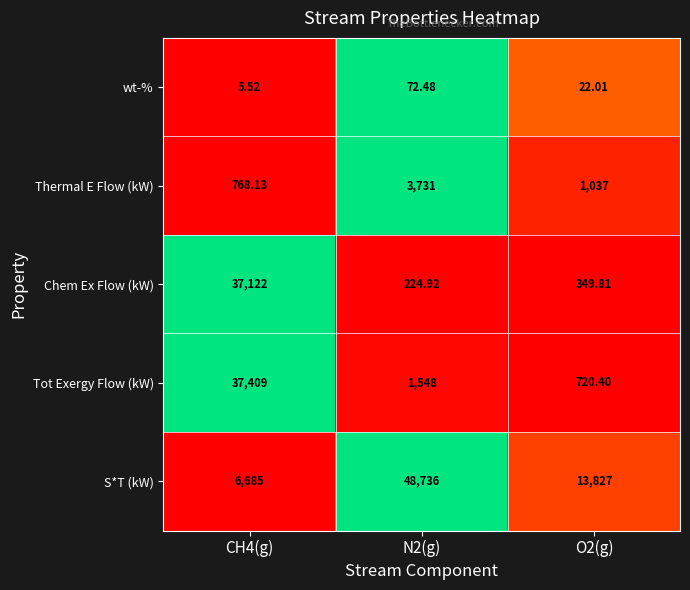

How many data points in Thermal E Flow (kW) are less than 1037?

1